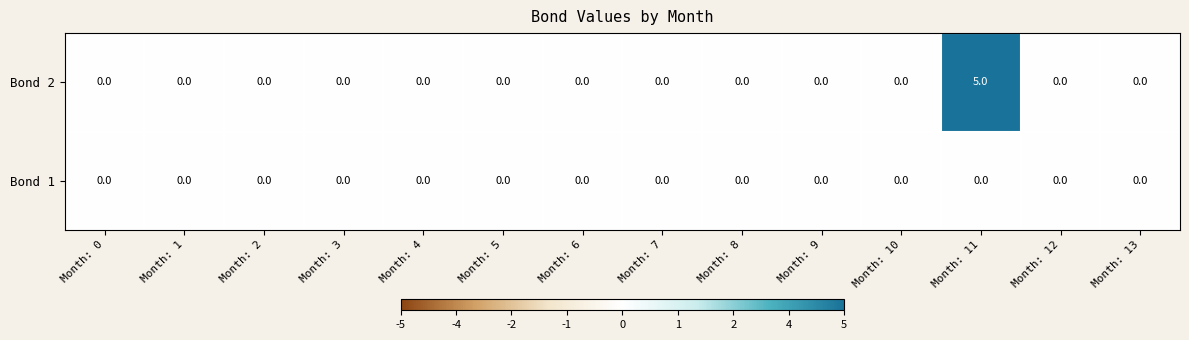

At which category is the sum across all series the highest?

Month: 11